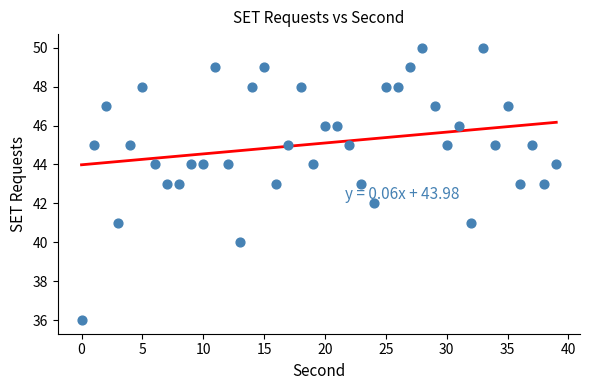

What is the range of Y values (max minus min)?

14